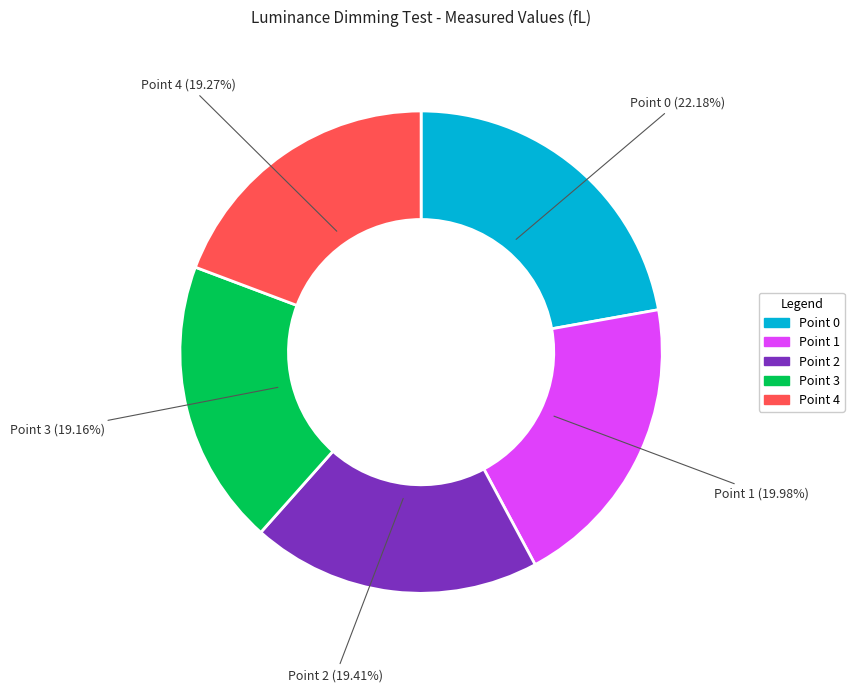

The Point 1 slice represents 29% of the pie. True or false?

False